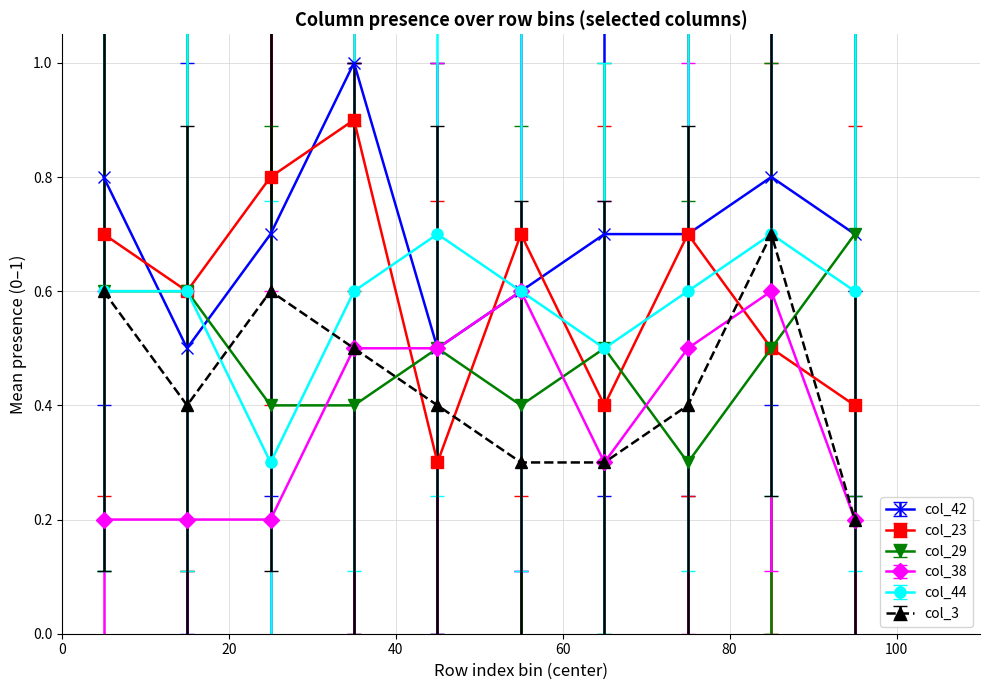

At how many categories does at least one series exceed 0?

10